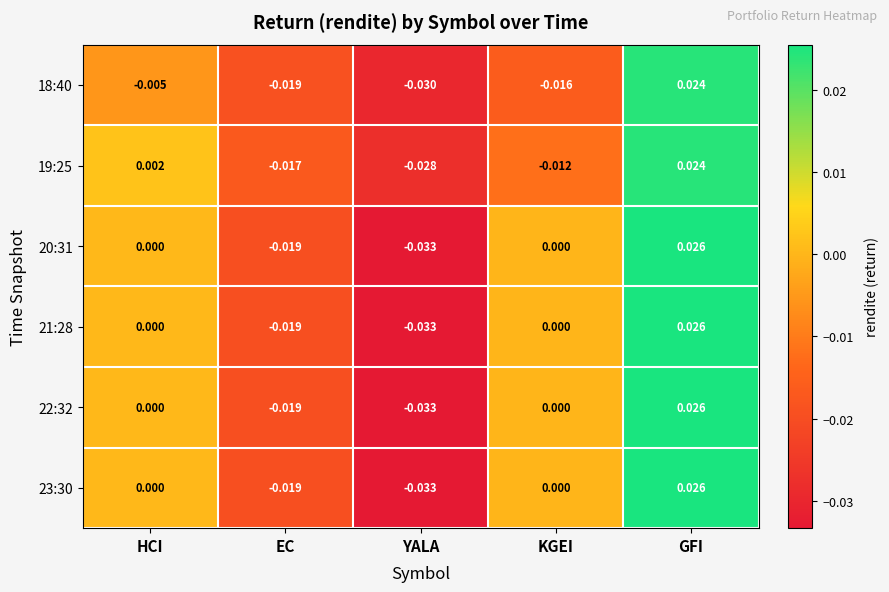

Is the value of 21:28 at EC greater than the value of 18:40 at YALA?

Yes